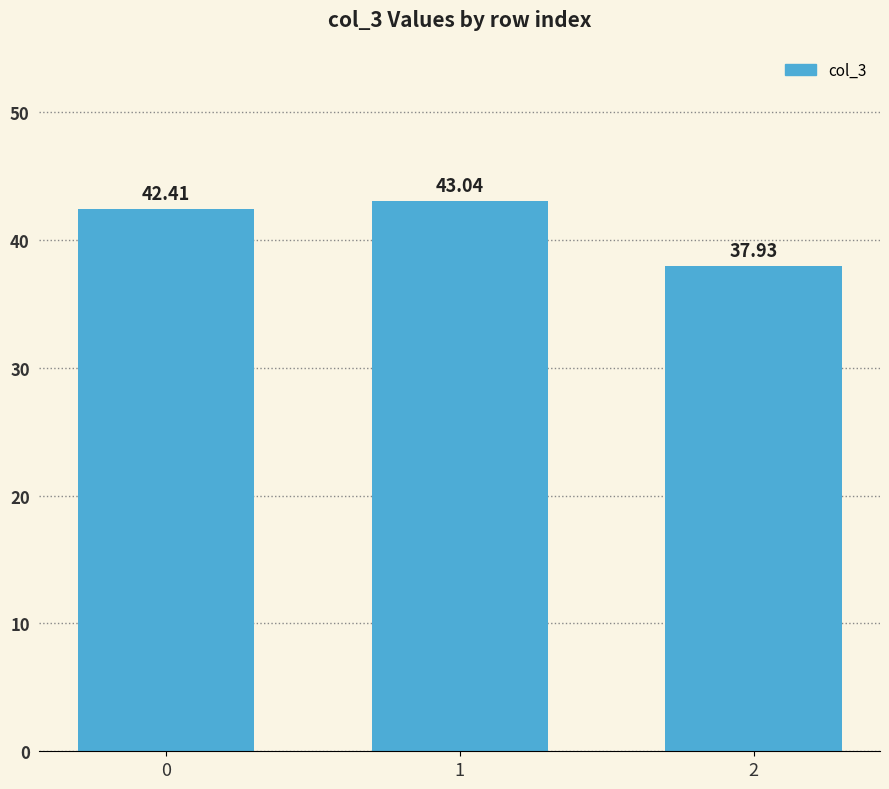

True or false: the data shows 42.4 at 0.

True